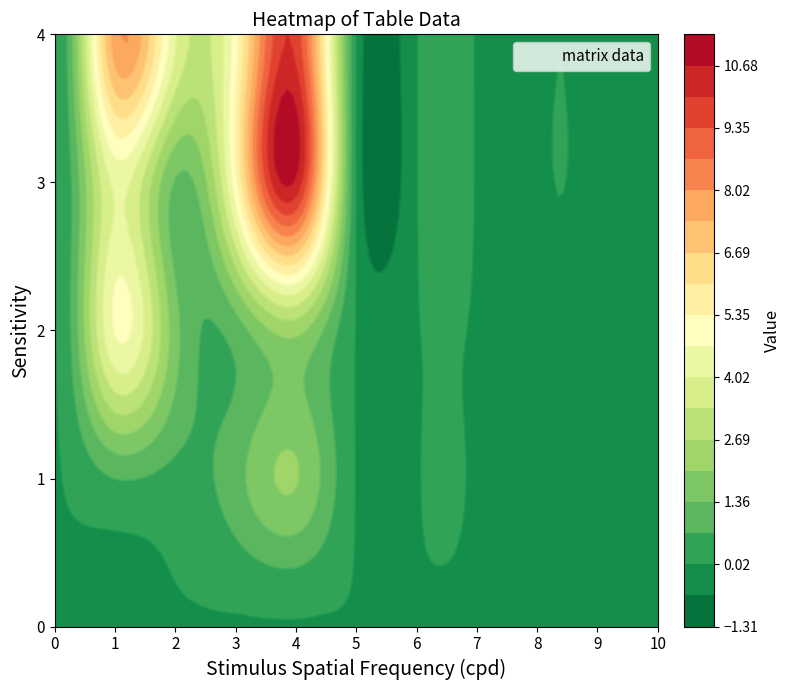

Reading left to right, transcribe all the data shown in this chart.

0: 0=0.0	1=0.0	2=0.0	3=0.0	4=0.0
1: 0=0.0	1=0.7	2=4.7	3=4.2	4=7.7
2: 0=0.0	1=0.5	2=1.6	3=1.3	4=4.1
3: 0=0.0	1=1.1	2=1.0	3=5.1	4=5.1
4: 0=0.0	1=2.1	2=2.2	3=10.6	4=9.8
5: 0=0.0	1=0.0	2=0.0	3=0.0	4=0.0
6: 0=0.0	1=0.0	2=0.0	3=0.0	4=0.0
7: 0=0.0	1=0.0	2=0.0	3=0.0	4=0.0
8: 0=0.0	1=0.0	2=0.0	3=0.0	4=0.0
9: 0=0.0	1=0.0	2=0.0	3=0.0	4=0.0
10: 0=0.0	1=0.0	2=0.0	3=0.0	4=0.0